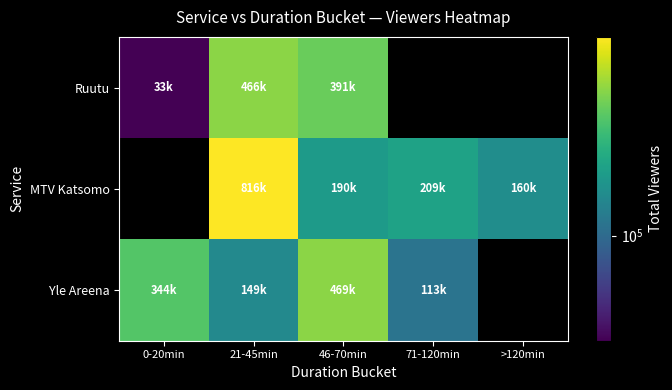

Where does the MTV Katsomo series first go above 160000?

21-45min